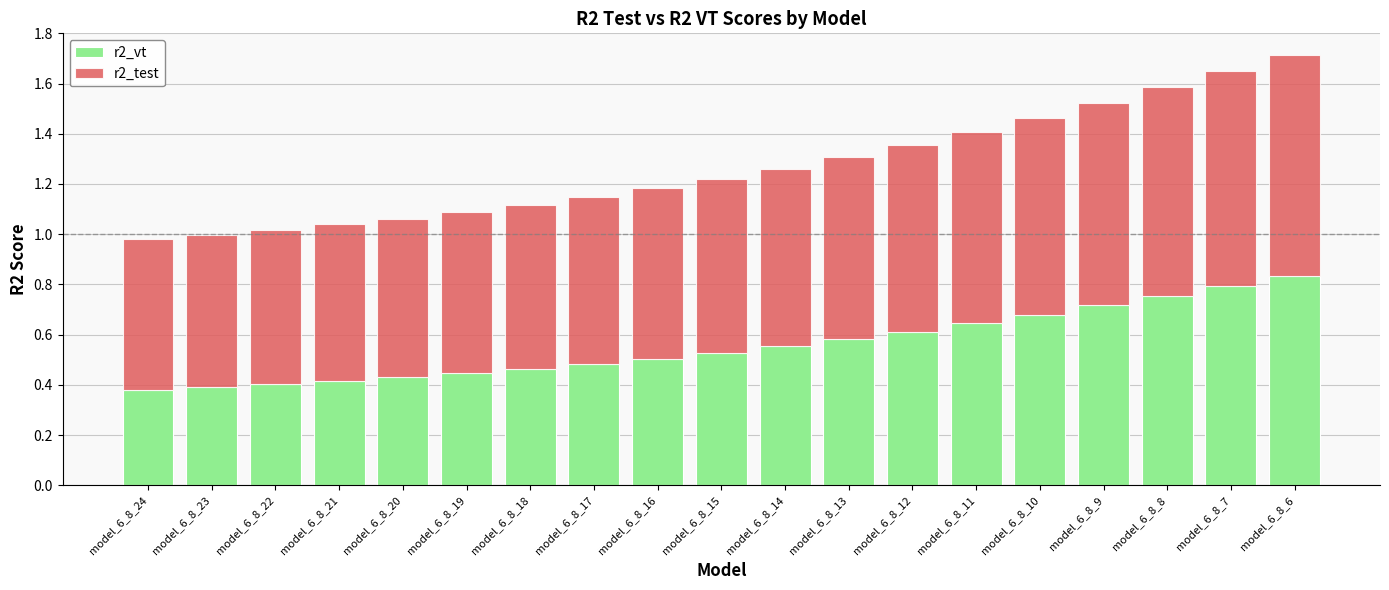

What is the sum of the r2_vt values at model_6_8_9 and model_6_8_13?

1.3